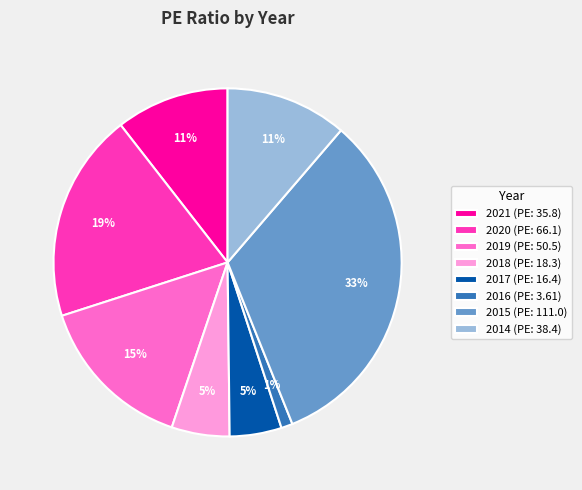

Count the number of slices in the pie.

8